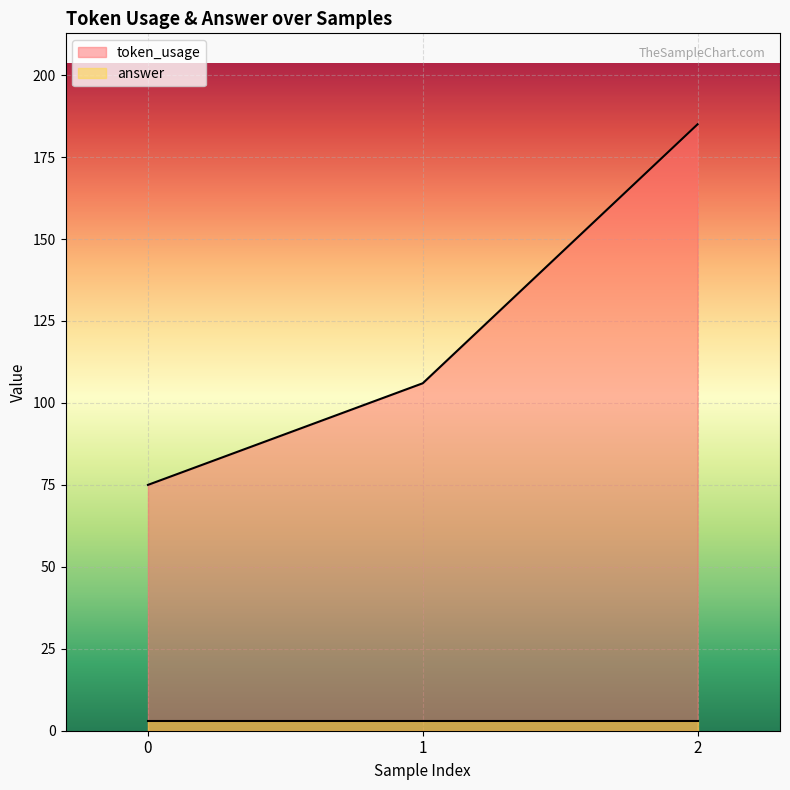

How many distinct data groups are displayed?

2